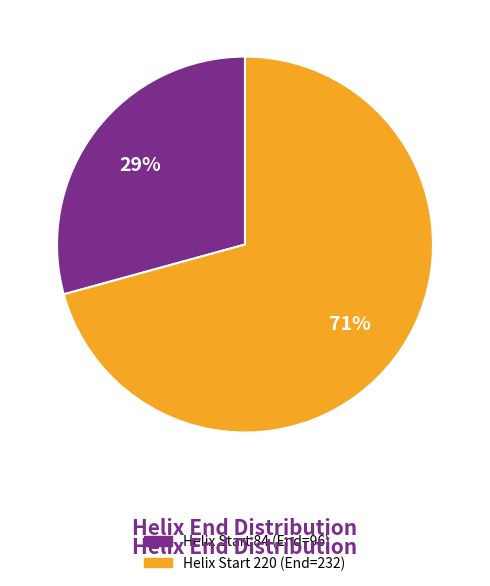

To the nearest percent, what is the average slice percentage?

50%